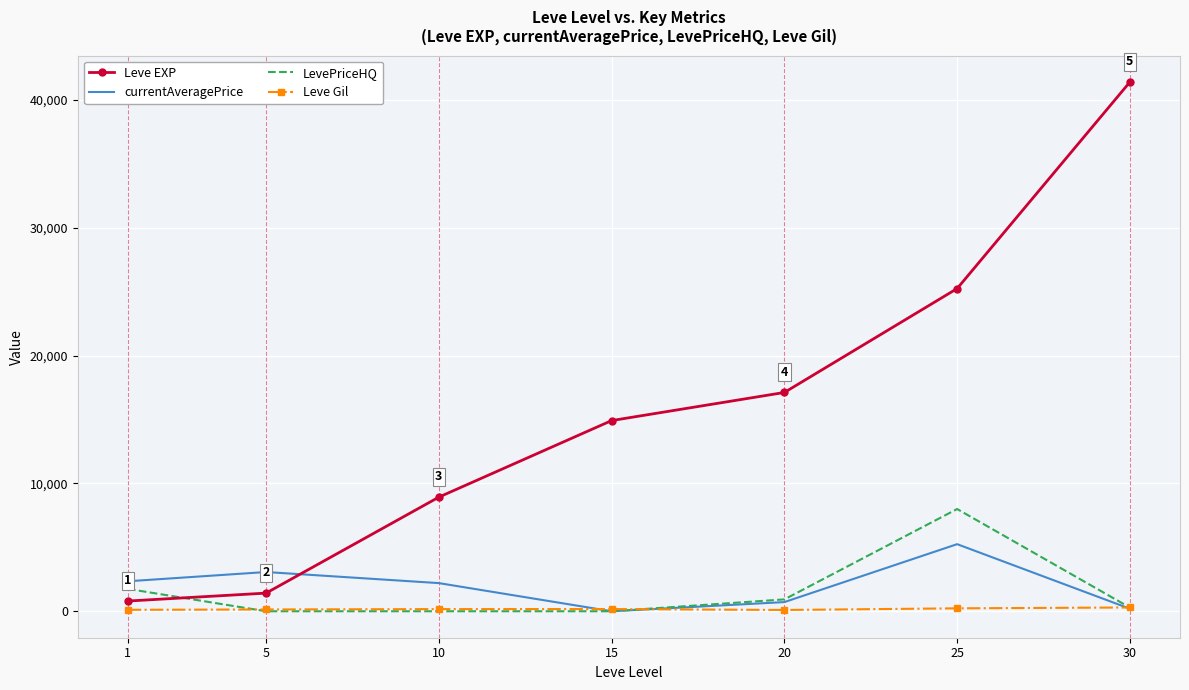

What is the maximum value for Leve EXP?

41410.0